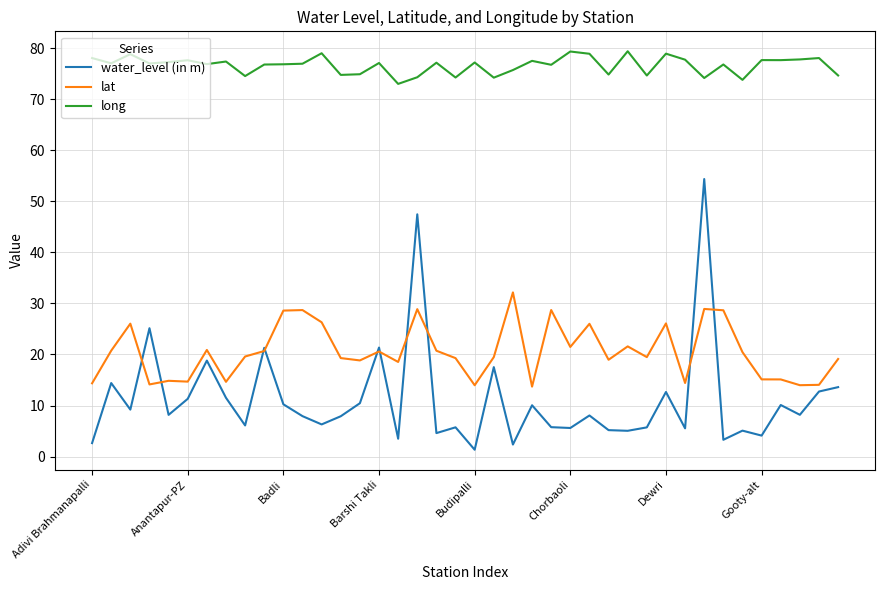

What is the maximum value shown in the chart?

79.4